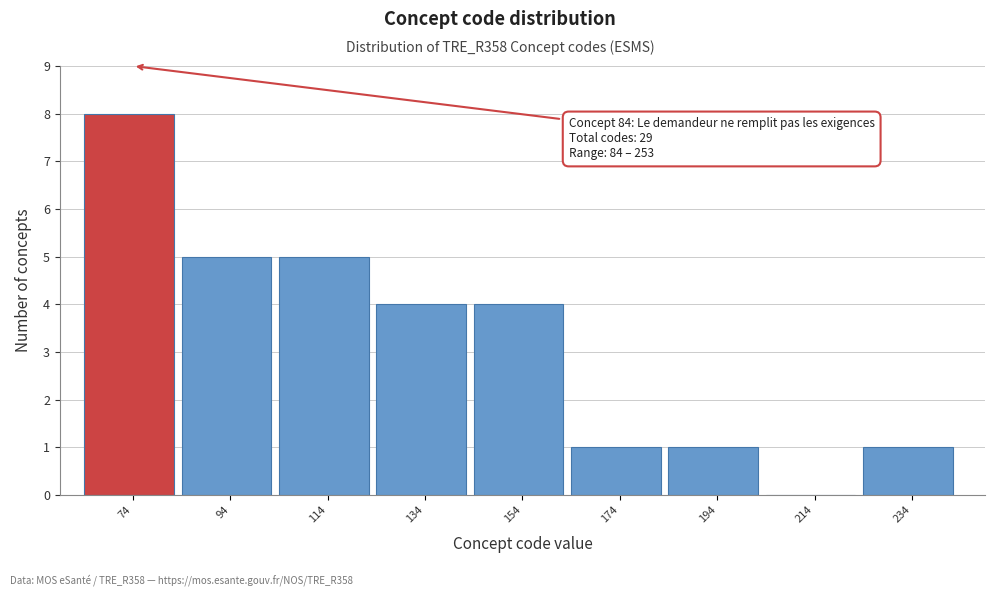

Reading left to right, extract all data points from this chart.

74=8	94=5	114=5	134=4	154=4	174=1	194=1	214=0	234=1